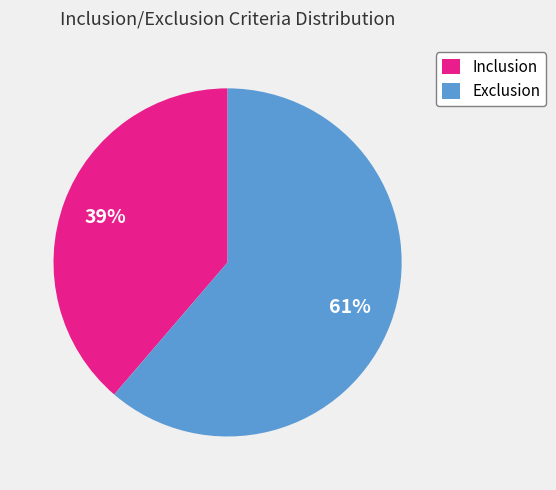

Which category has the smallest portion of the pie?

Inclusion